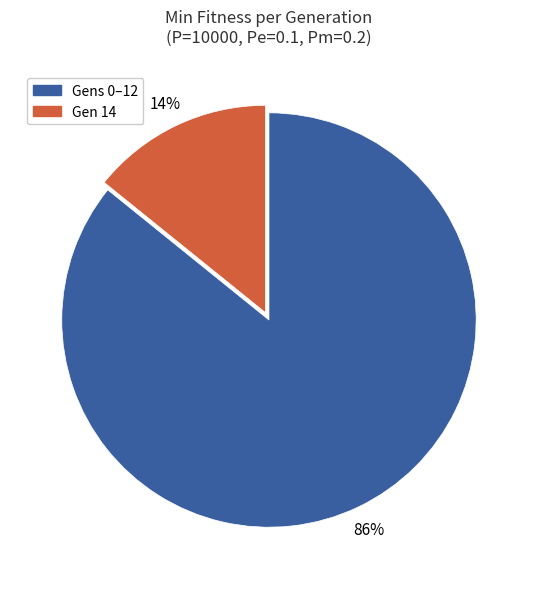

Is there a majority slice in this chart?

Yes